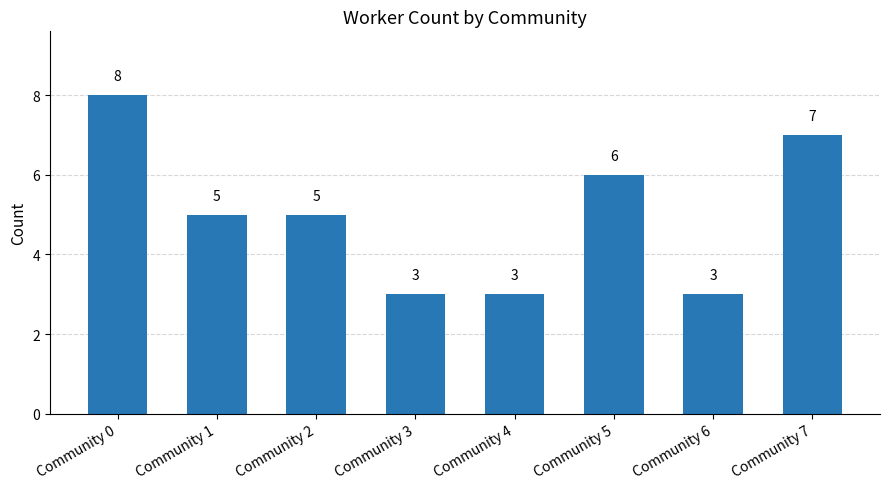

What is the value of the 2nd bar from the left?

5